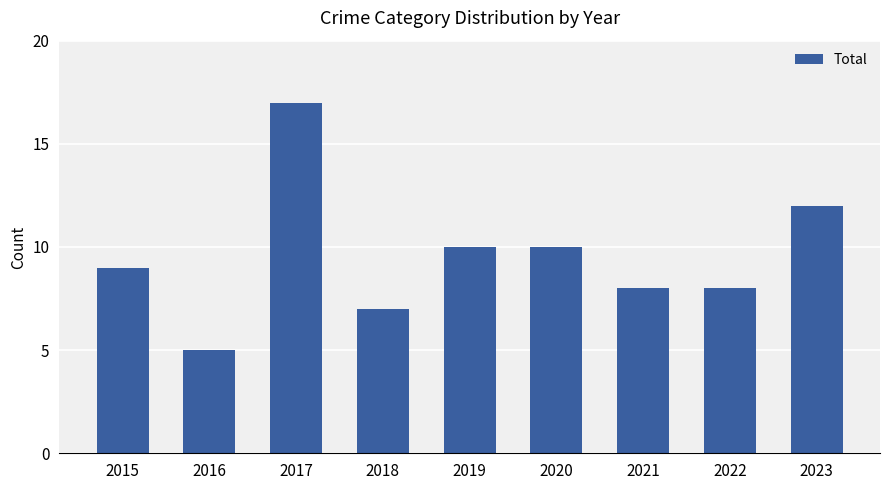

Read the value at 2018.

7